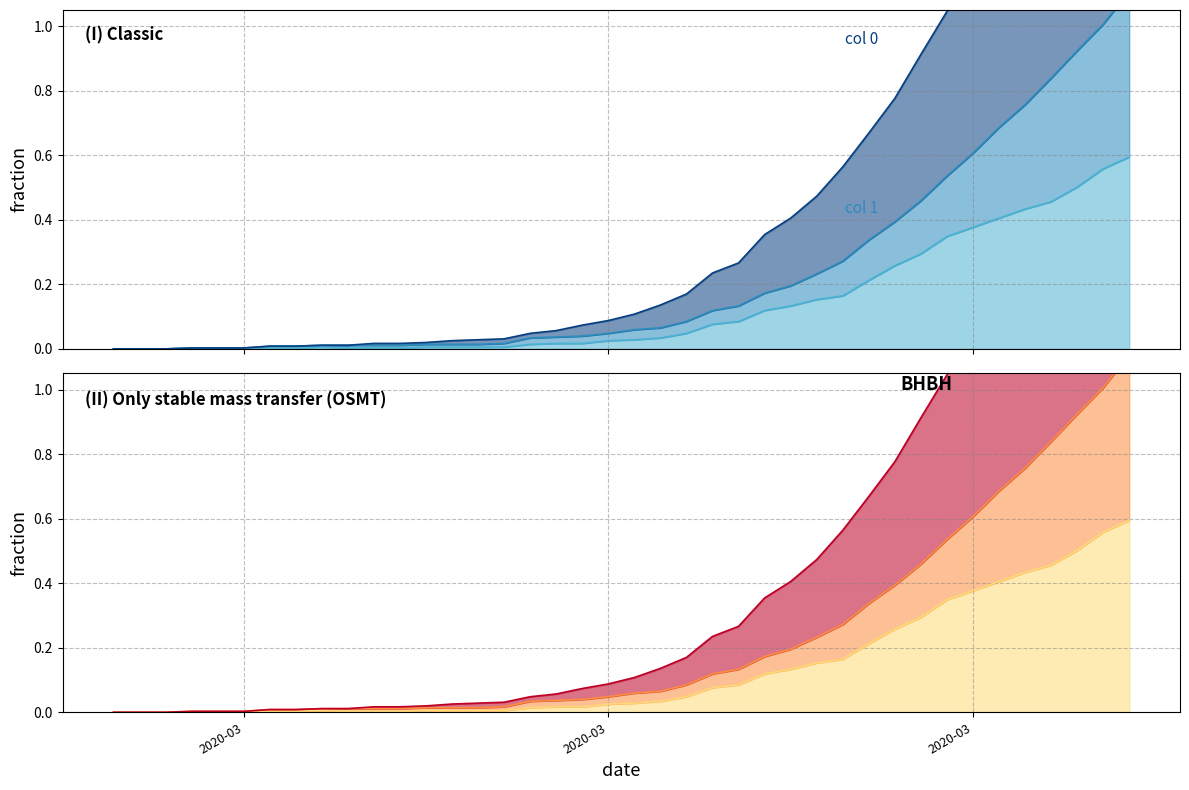

Does the chart have visible grid lines?

Yes